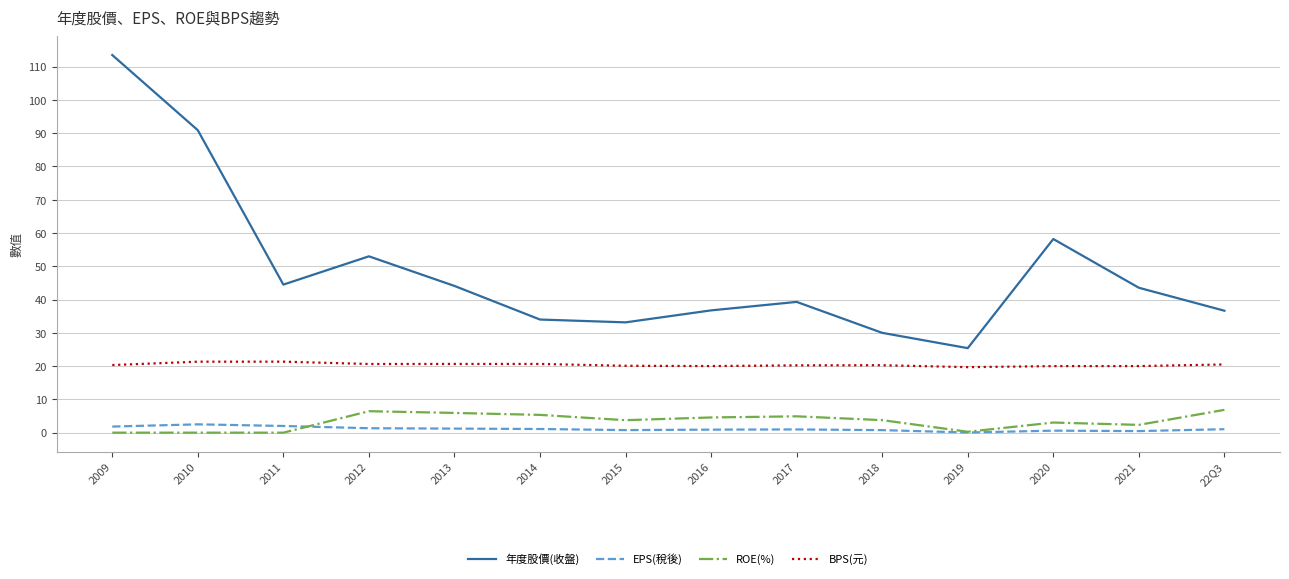

Which series has the widest spread of values?

年度股價(收盤)